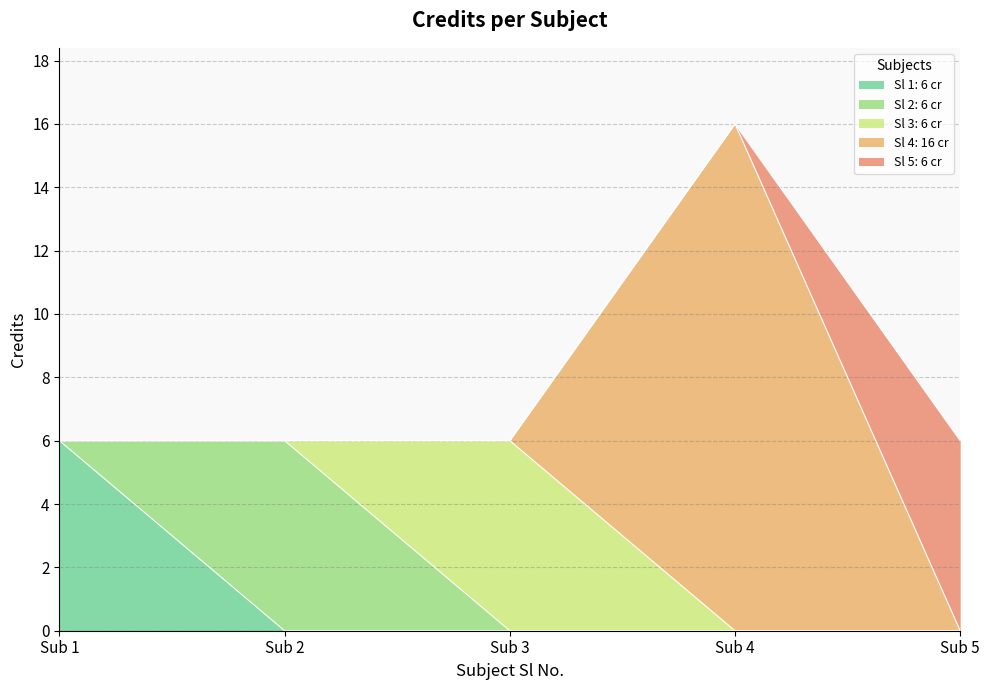

How many data points does each series have?

5